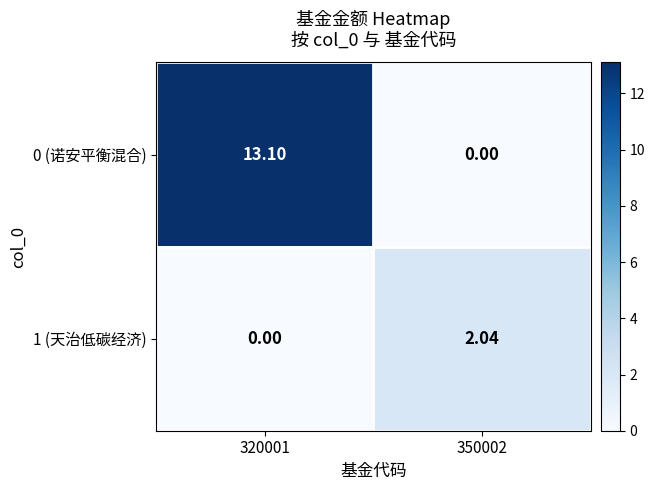

Is the value of 1 (天治低碳经济) at 350002 greater than the value of 0 (诺安平衡混合) at 350002?

Yes